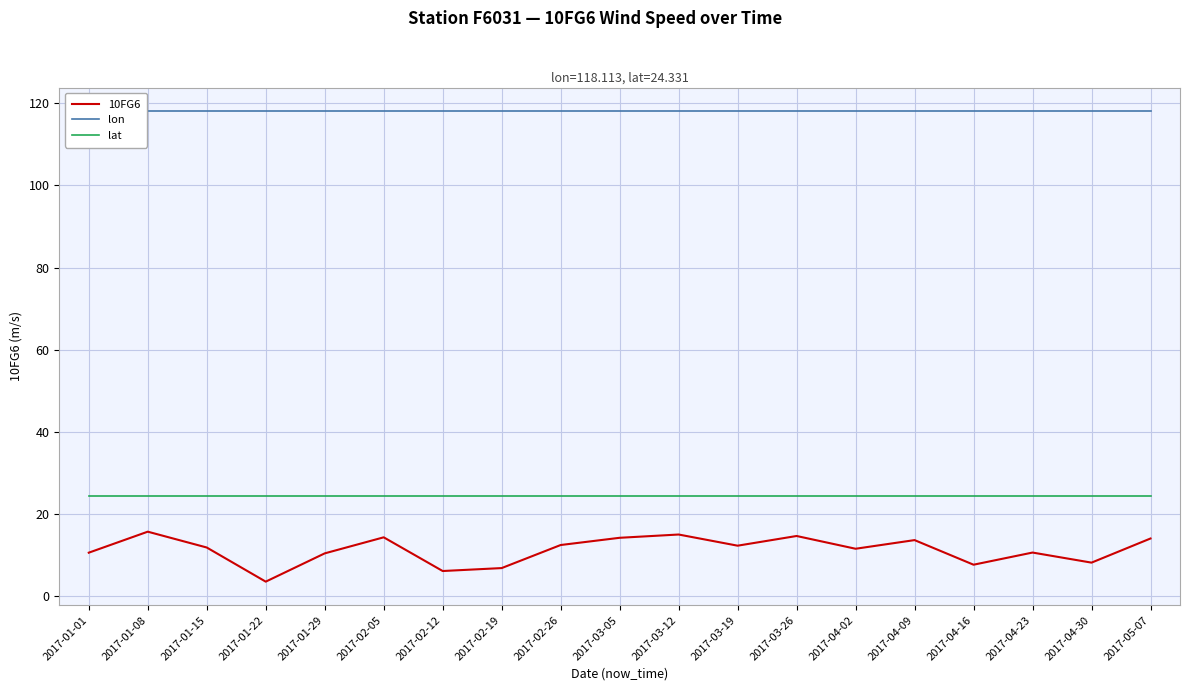

Does the chart display data point markers on the line(s)?

No